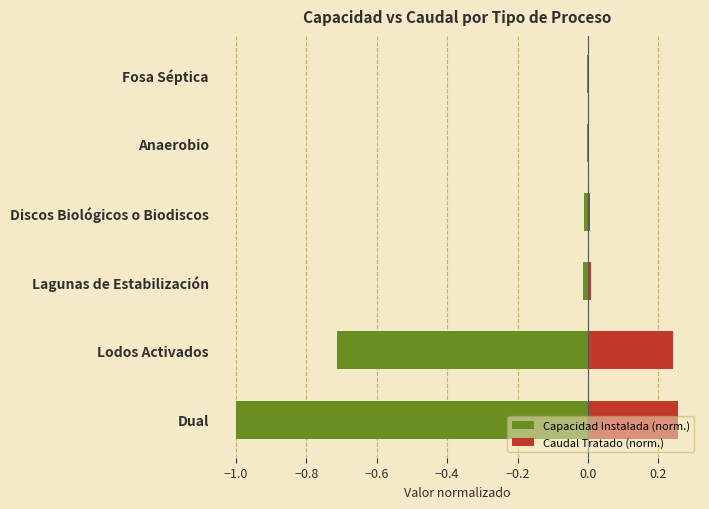

What is the difference between the maximum and minimum values in the Capacidad Instalada (norm.) series?

1.0